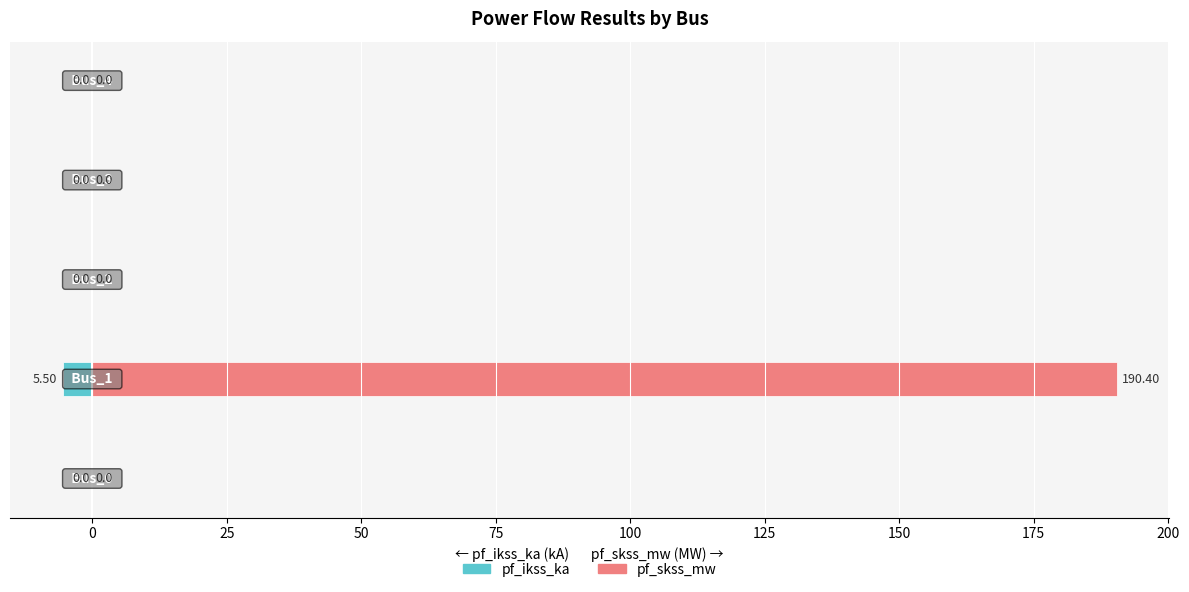

How many bars are there in each group?

2